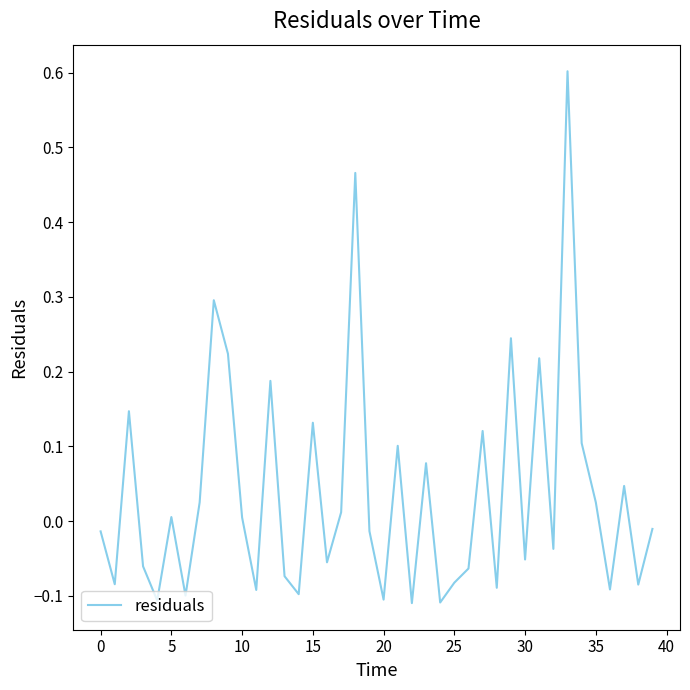

What is the greatest value displayed?

0.6